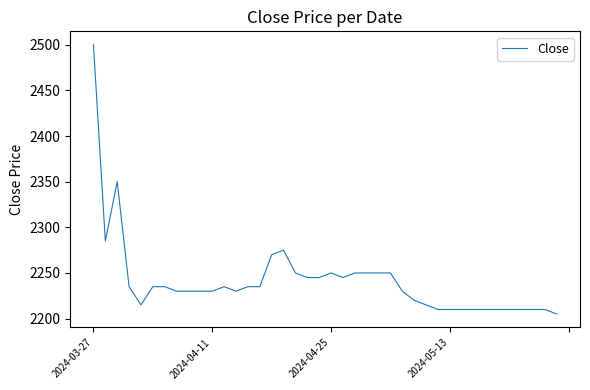

What is the smallest value displayed?

2205